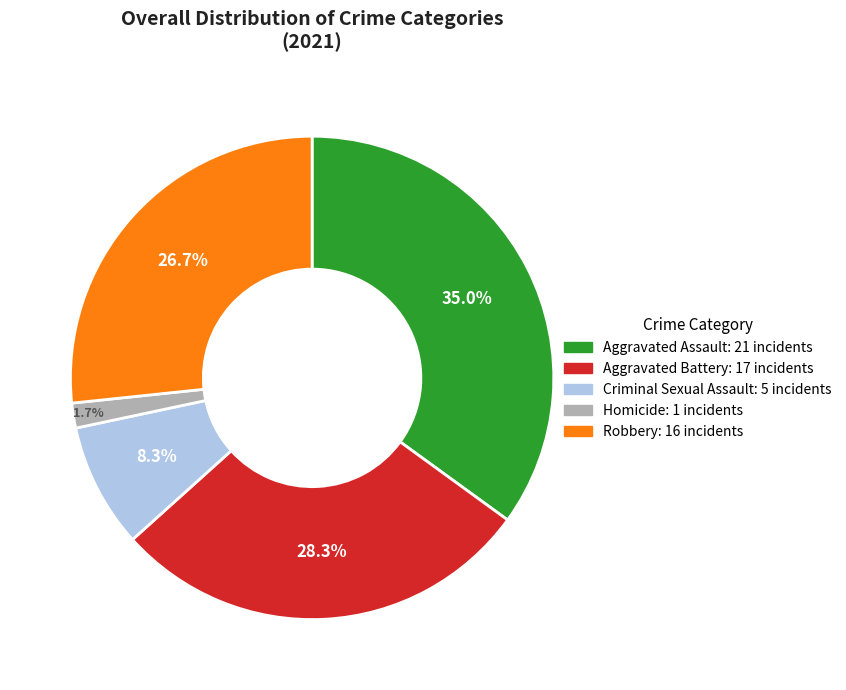

Does any single category account for the majority?

No